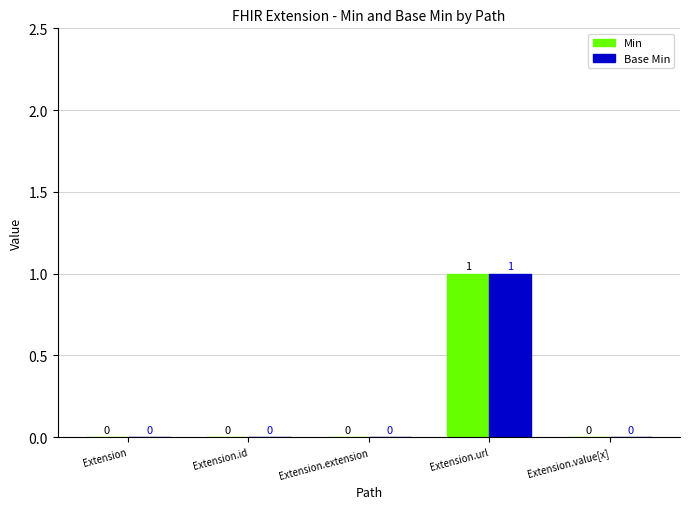

At which label does Min reach its peak?

Extension.url